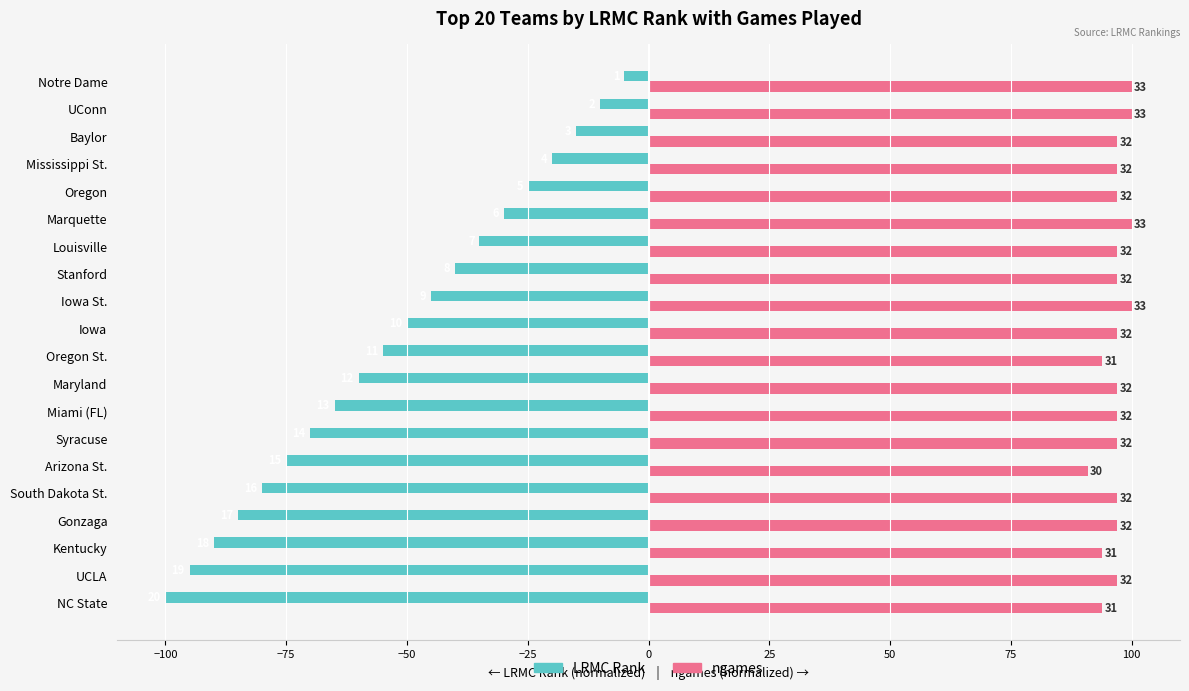

Reading left to right, what are all the values shown in this chart?

LRMC_rank: -5.0	-10.0	-15.0	-20.0	-25.0	-30.0	-35.0	-40.0	-45.0	-50.0	-55.0	-60.0	-65.0	-70.0	-75.0	-80.0	-85.0	-90.0	-95.0	-100.0
ngames: 100.0	100.0	97.0	97.0	97.0	100.0	97.0	97.0	100.0	97.0	93.9	97.0	97.0	97.0	90.9	97.0	97.0	93.9	97.0	93.9